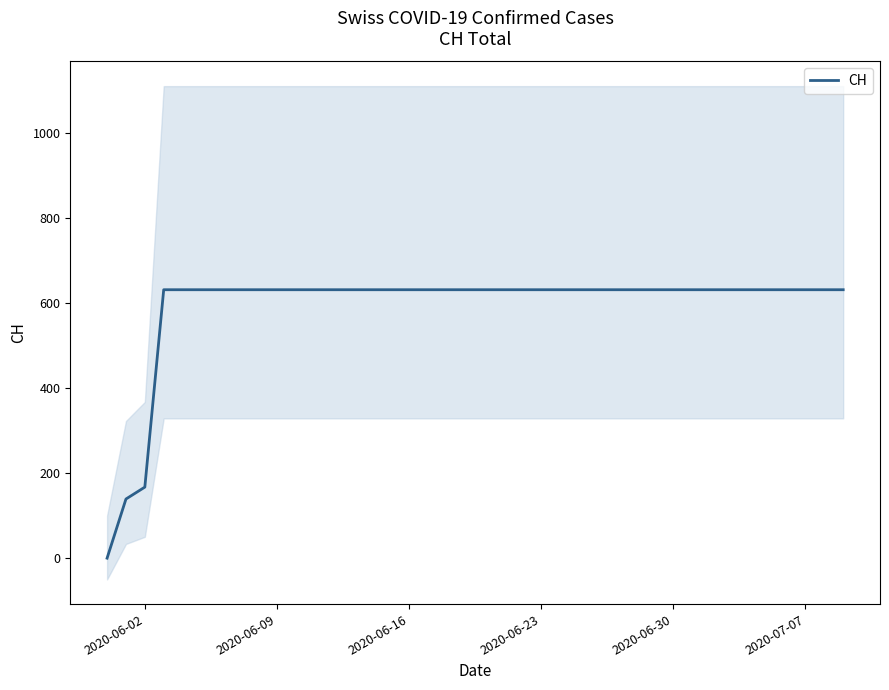

What is the approximate value at 2020-06-16?

631